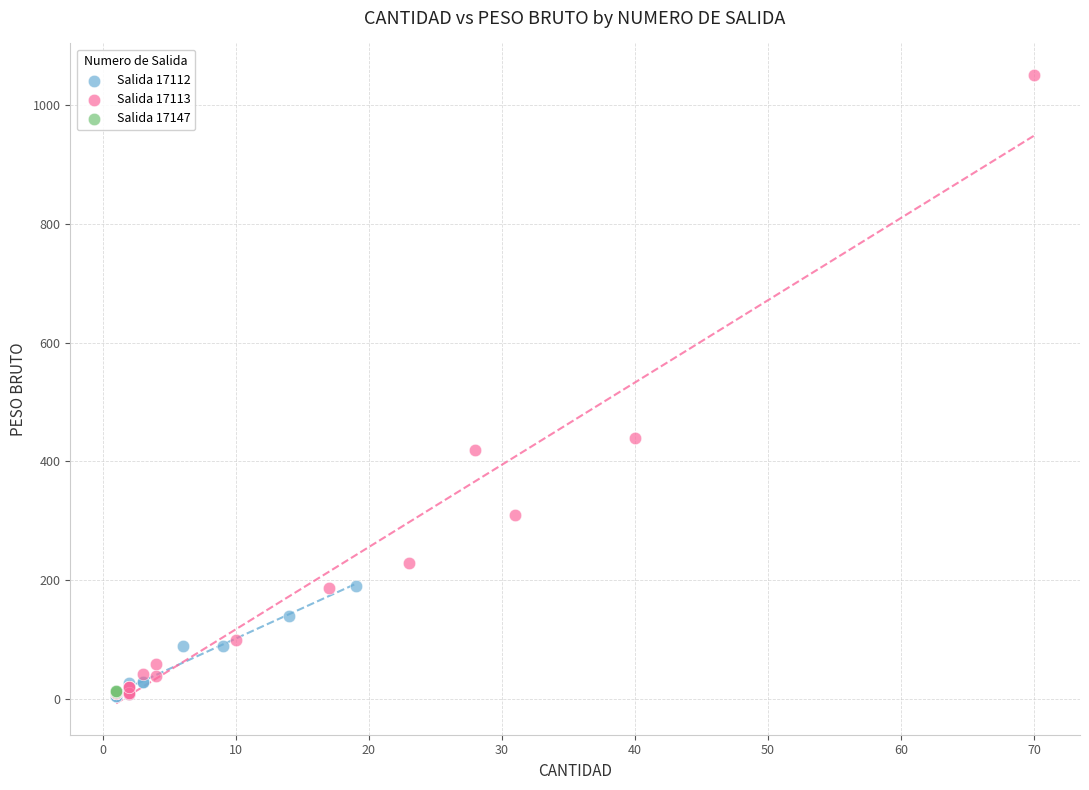

Which series has the widest spread of Y values?

Salida 17113